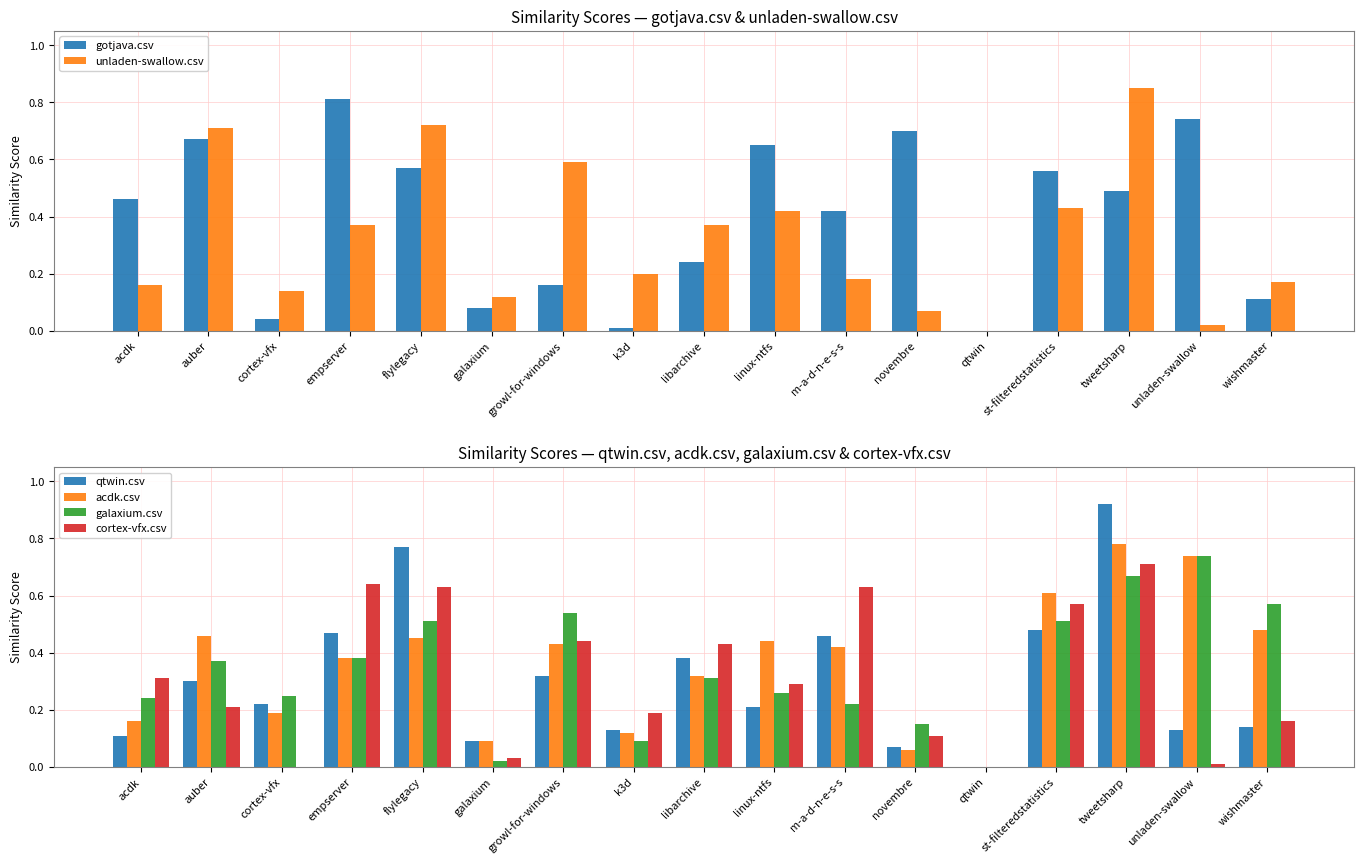

Are the bars grouped side by side (vs. stacked)?

Yes